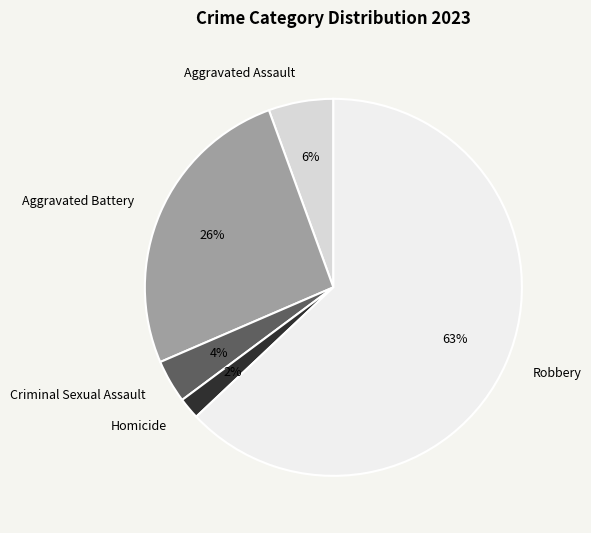

How many slices are in this pie chart?

5